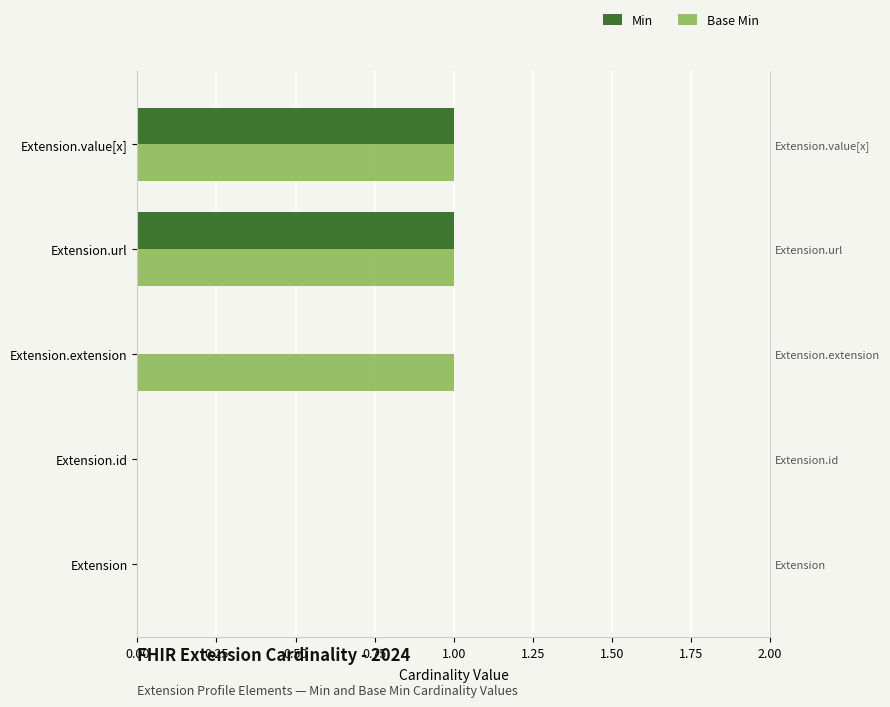

What is the greatest value displayed?

1